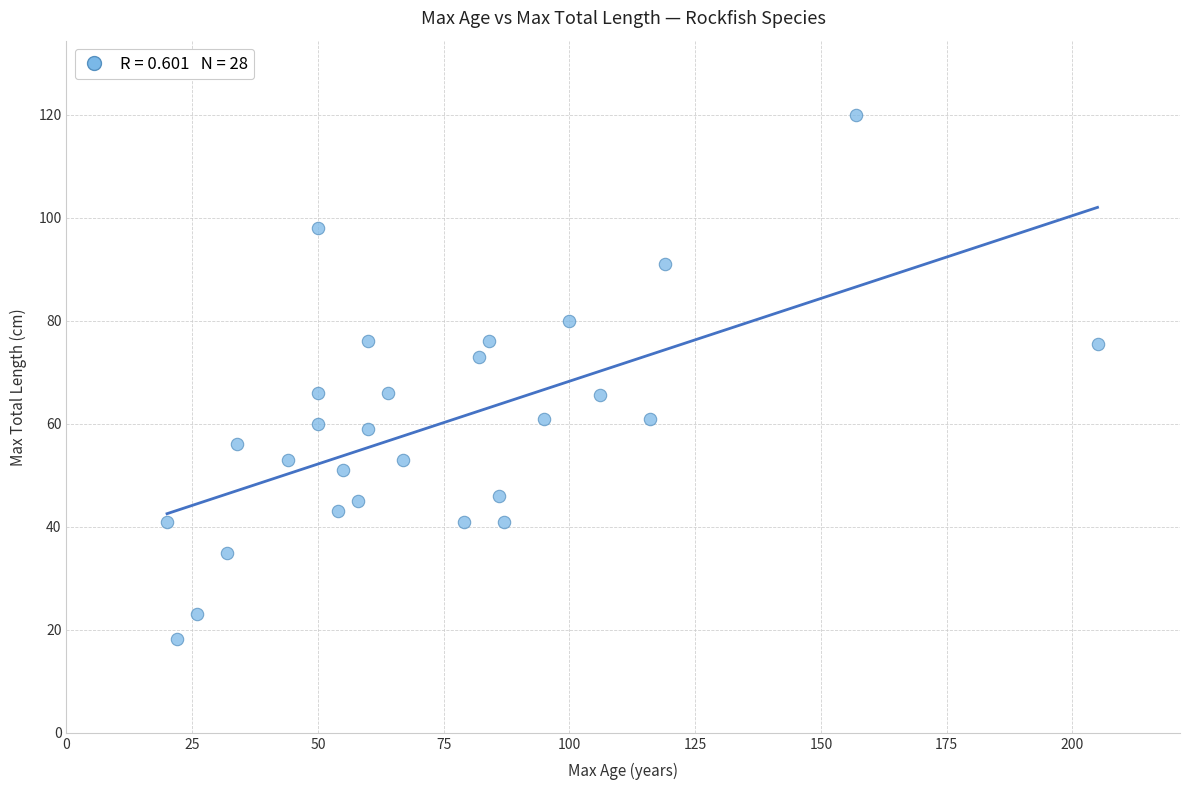

What is the range of Y values (max minus min)?

101.7